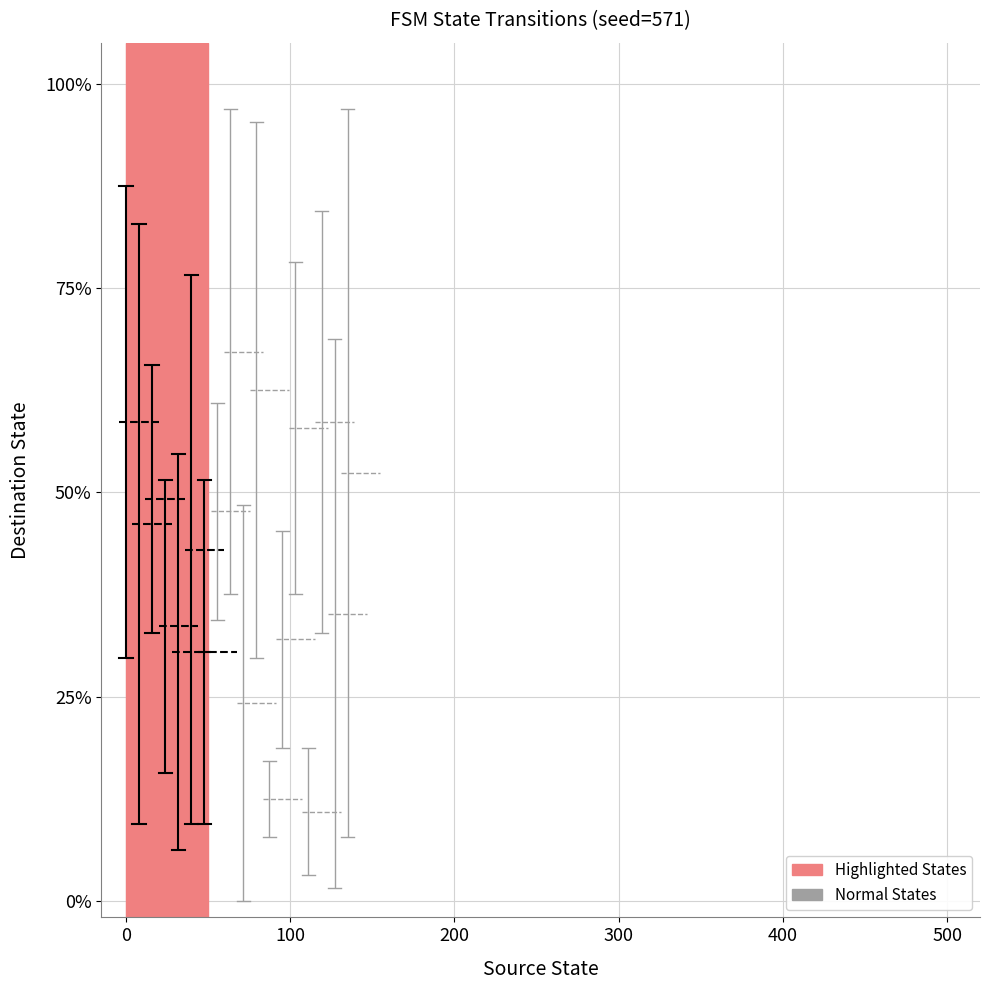

Count the number of values greater than 87.

1